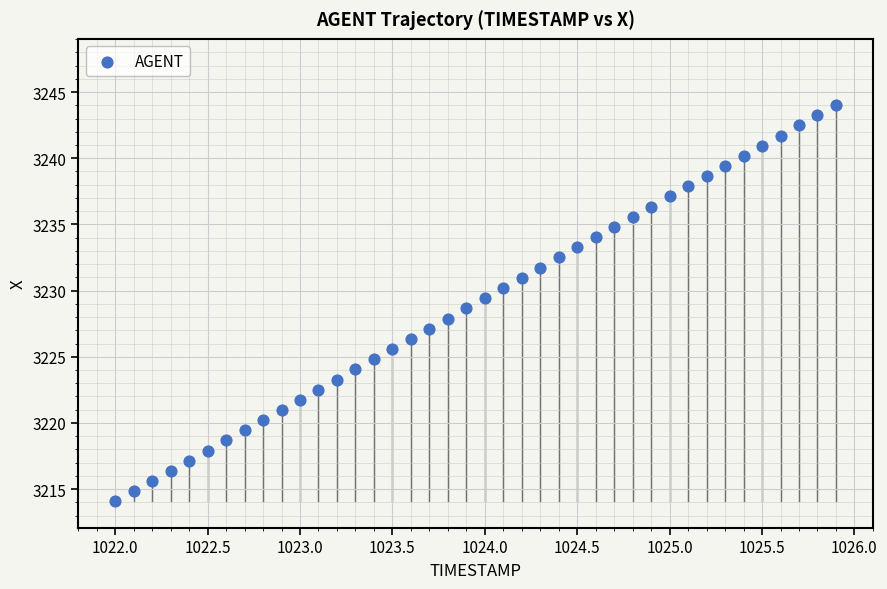

What is the range of X values (max minus min)?

3.9